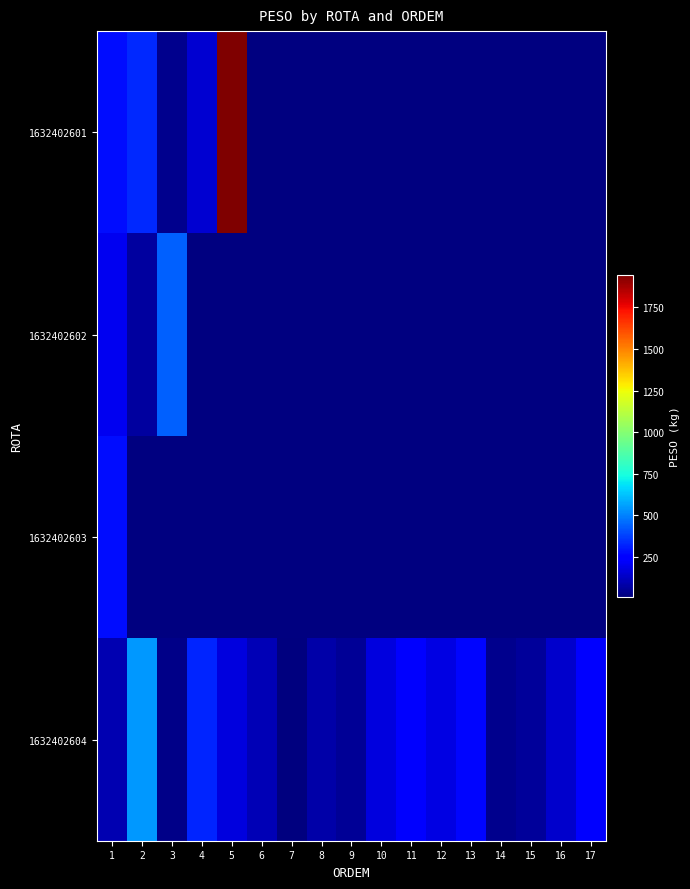

At which label is 1632402602 closest to 254?

1